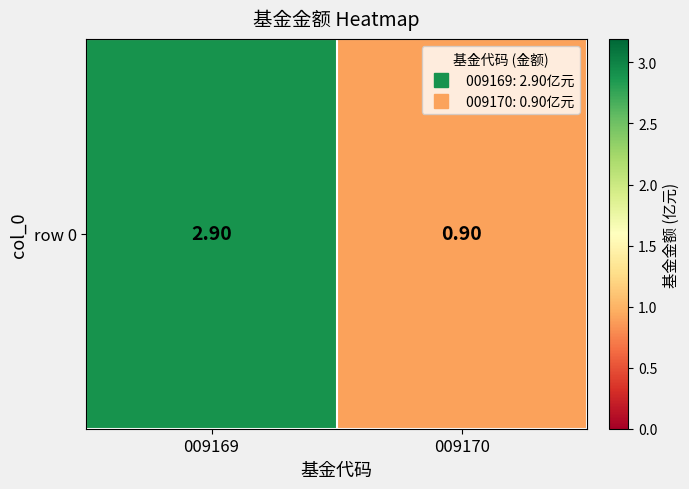

Reading right to left, extract all data points from this chart.

0.9	2.9